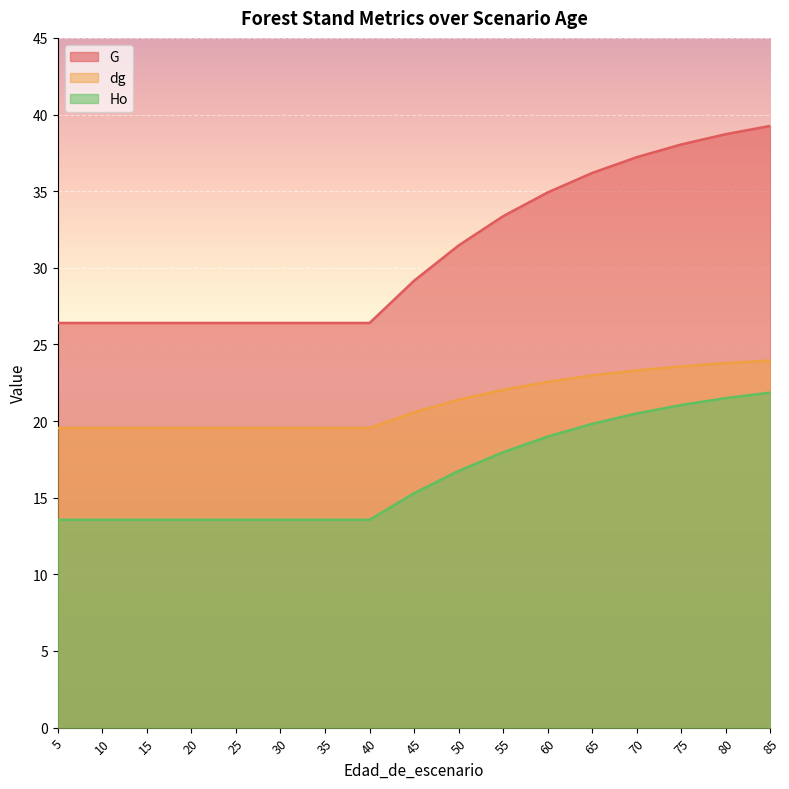

True or false: dg has more than 1 interior local peaks.

False